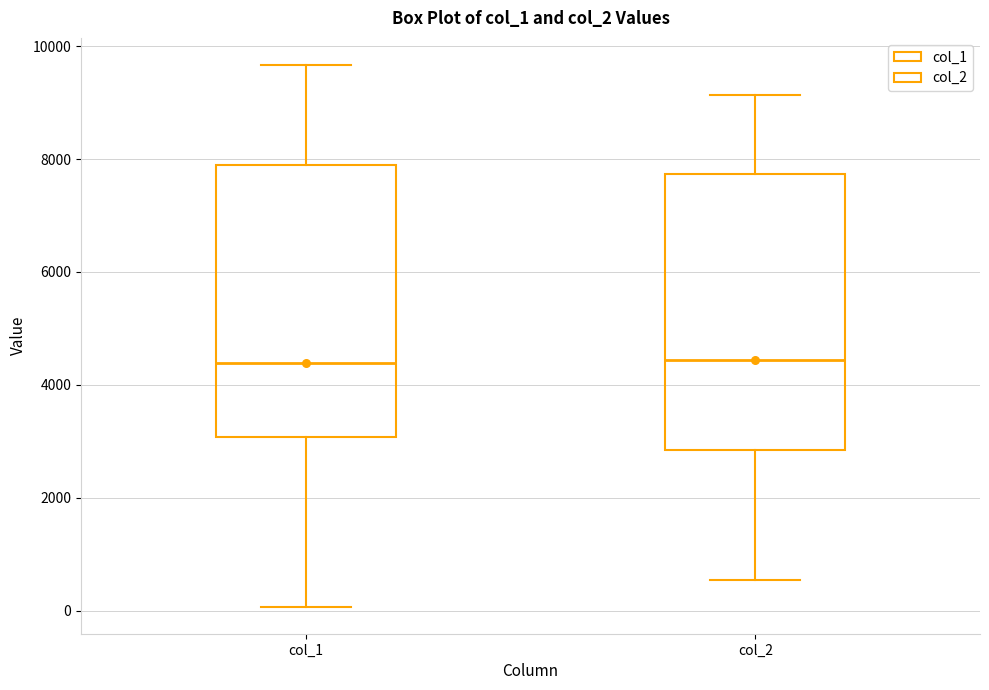

Reading left to right, transcribe this box plot: for each box, give where its median line is, the range the box spans, and where its two whiskers end, as read against the y-axis. The values are not printed on the chart, so give them approximately, as read against the axis.

col_1: median 4400, box 3000 to 7800, whiskers 0 to 9600
col_2: median 4400, box 2800 to 7800, whiskers 600 to 9200